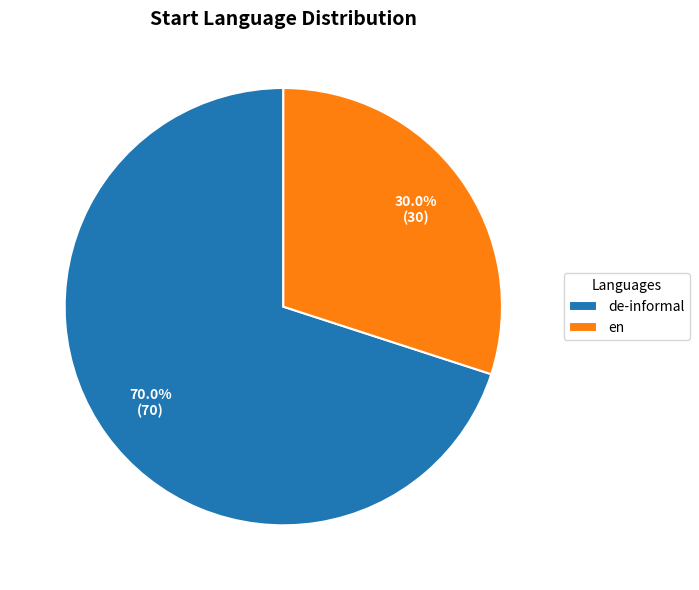

Count the number of slices in the pie.

2